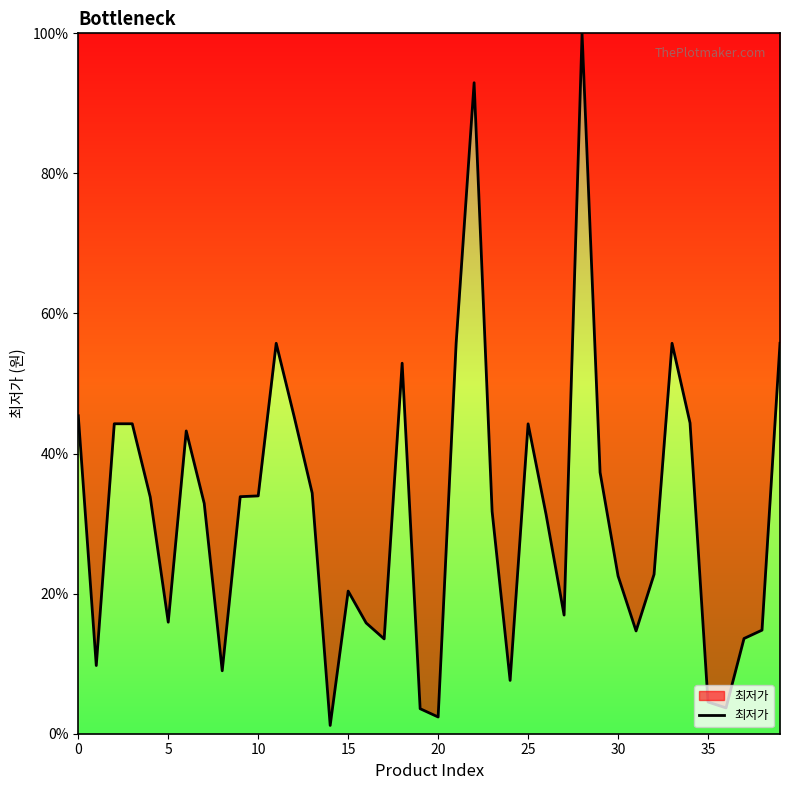

What is the difference between the maximum and minimum values?

98.8